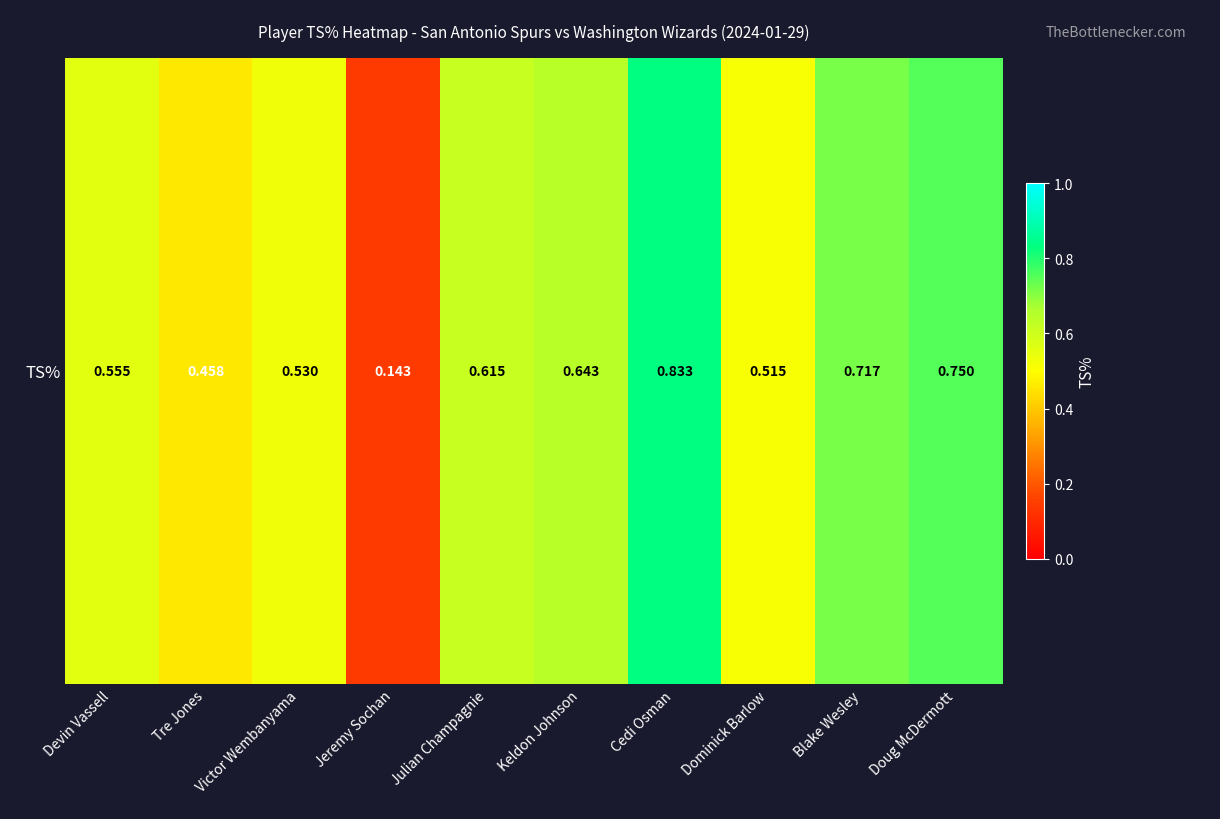

The value at Doug McDermott is 1.1. True or false?

False